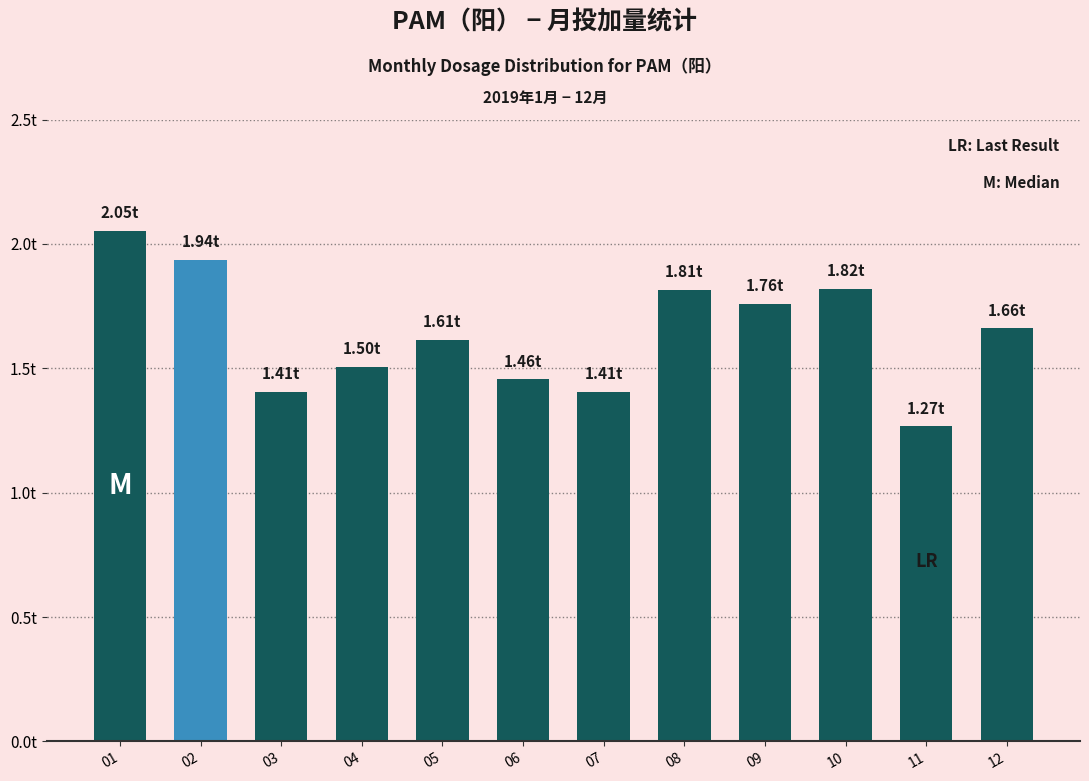

Does the chart contain any negative values?

No